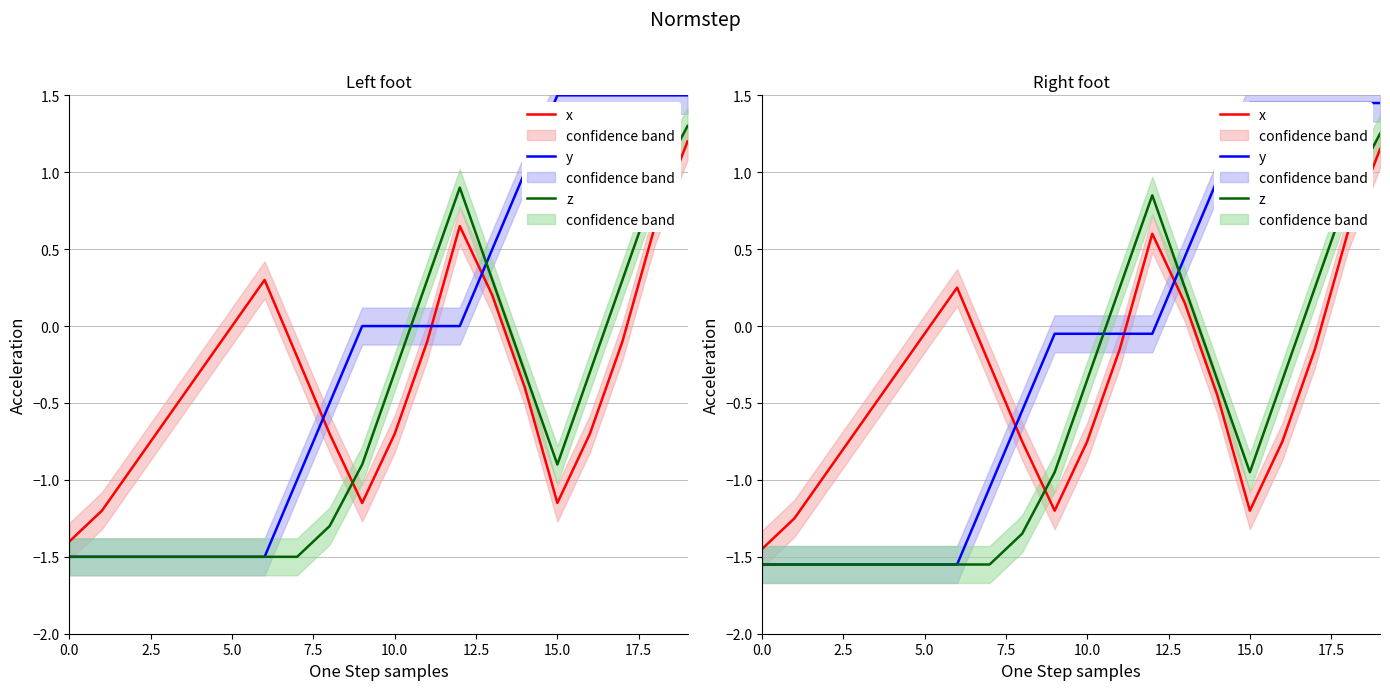

How many values in y are above zero?

7